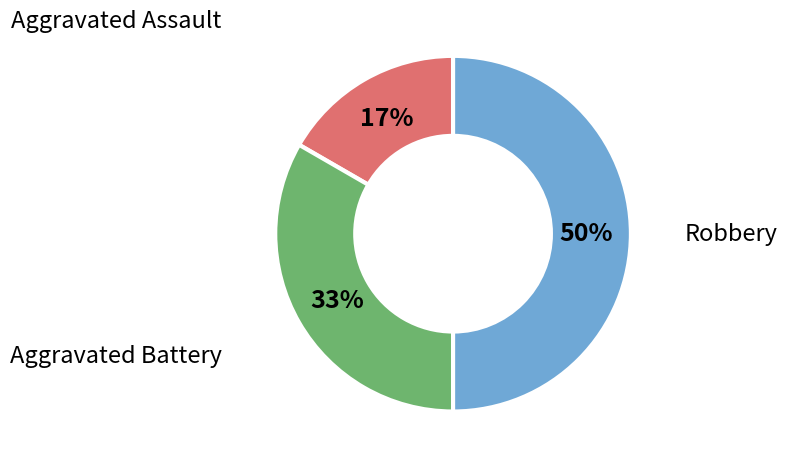

To the nearest percent, what percentage of the pie is Aggravated Assault?

17%